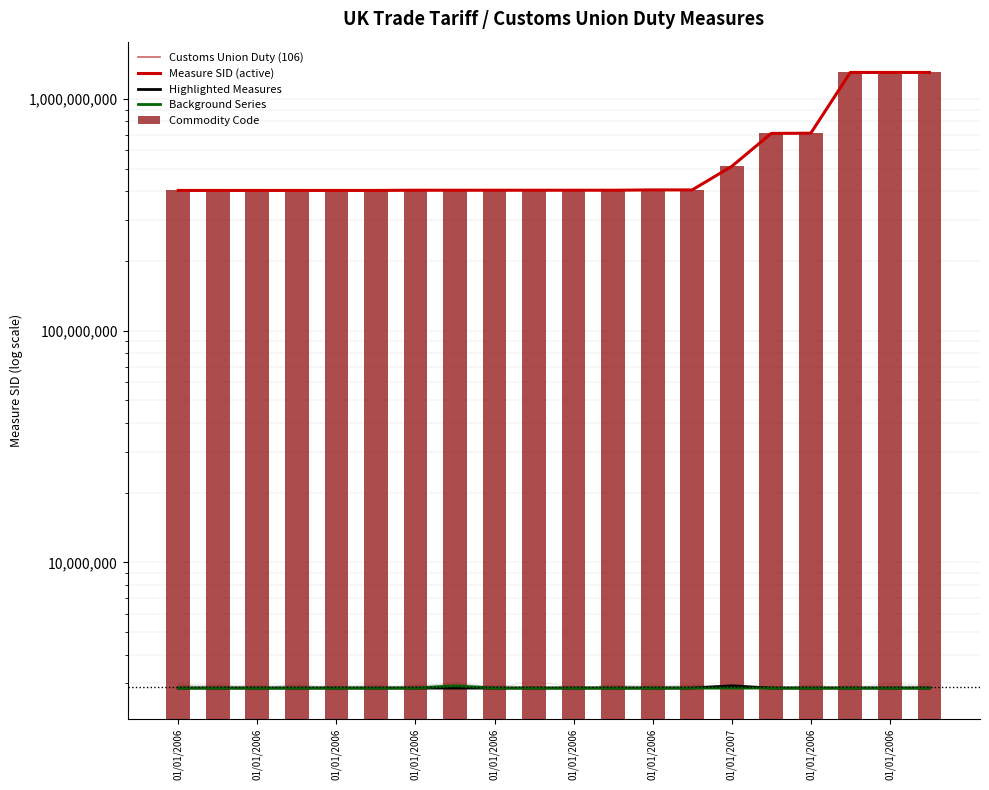

Between 01/01/2006 and 01/01/2006, which is larger?

01/01/2006